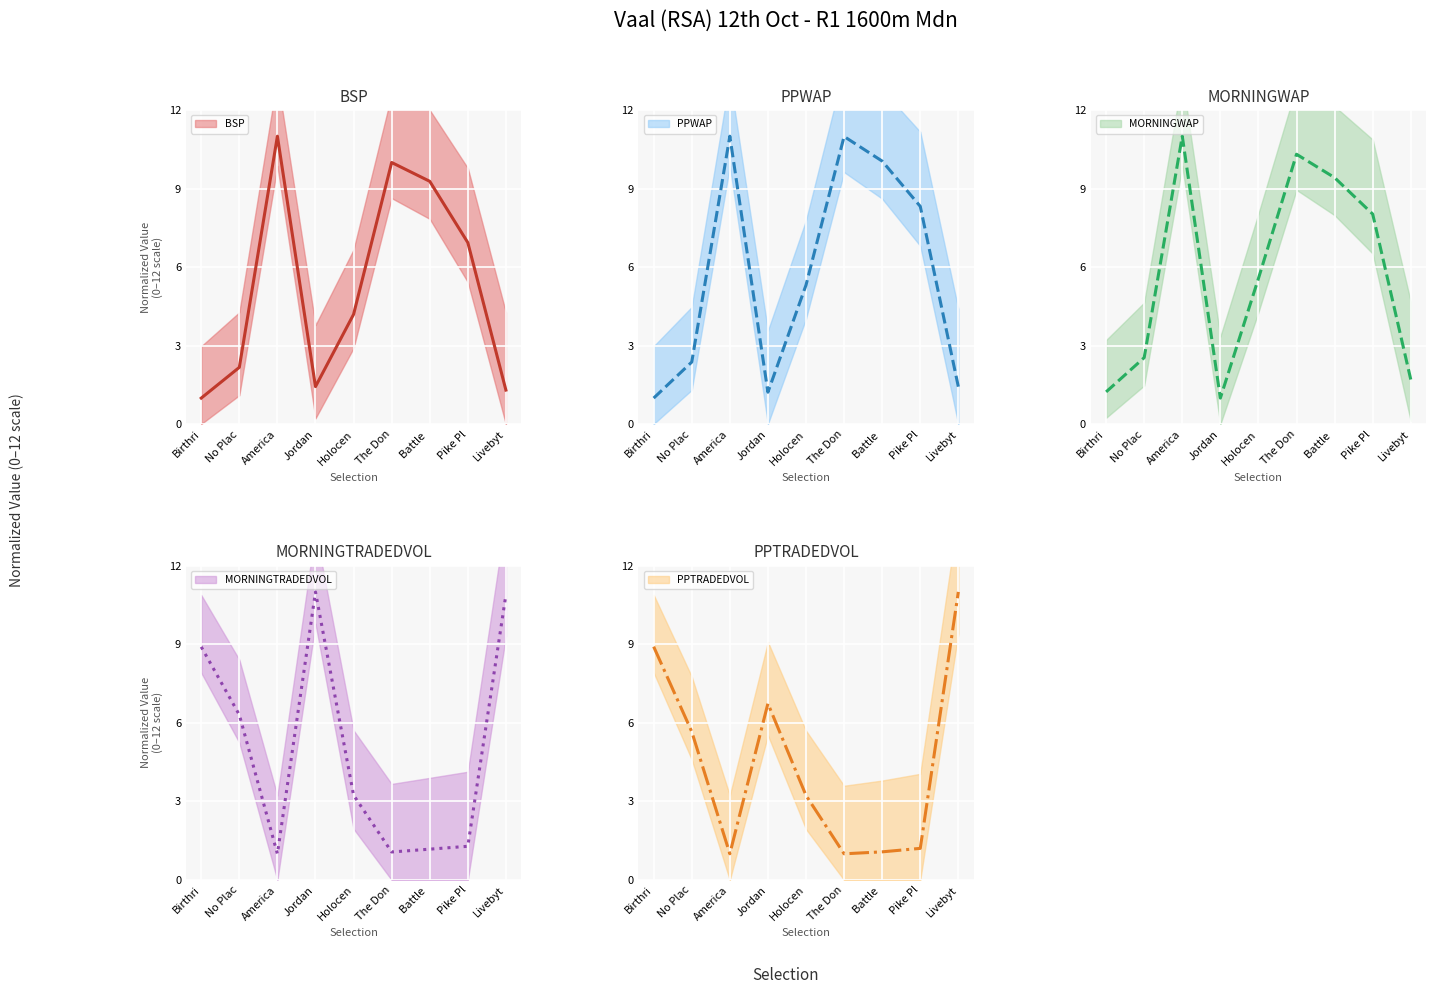

Count the number of categories in the chart.

9